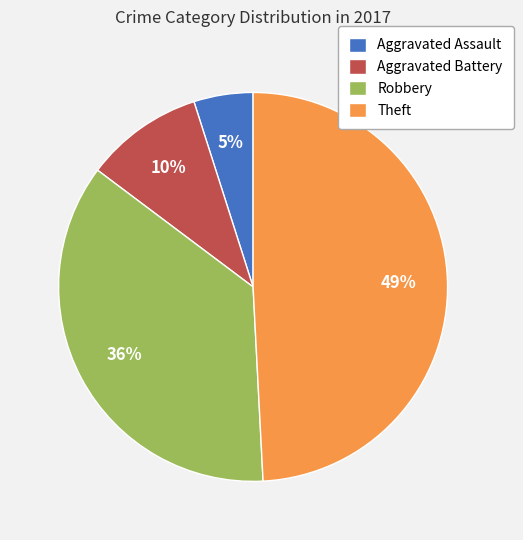

Which slice is the largest?

Theft